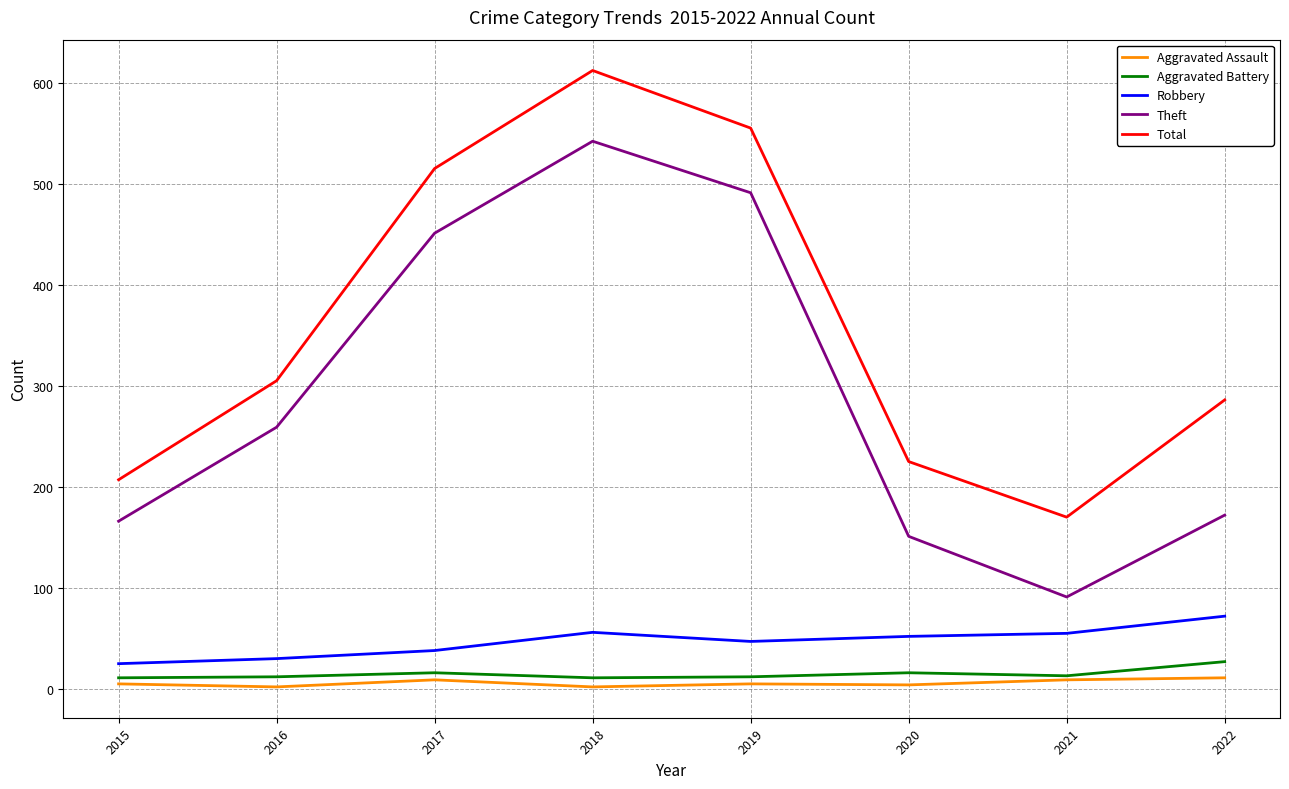

What is the lowest value of the Total series?

170